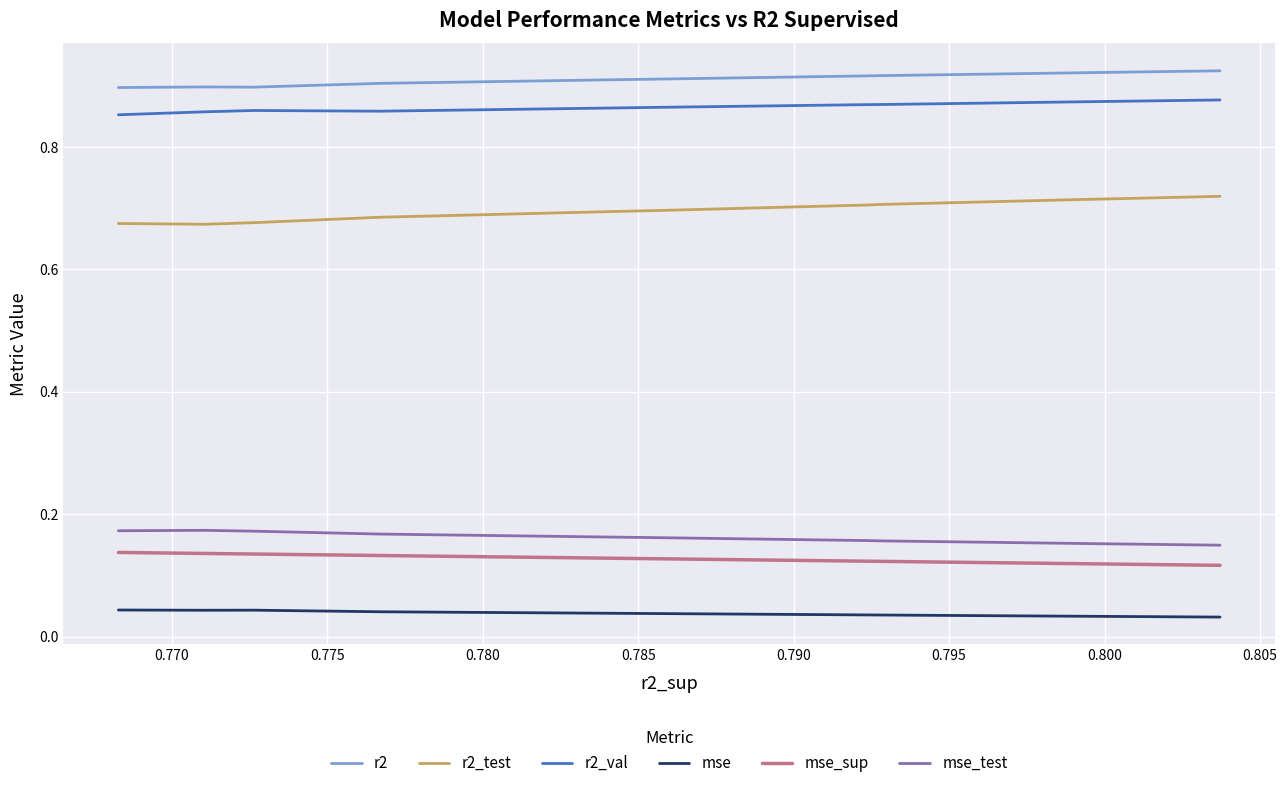

Which series has the largest total across all categories?

r2